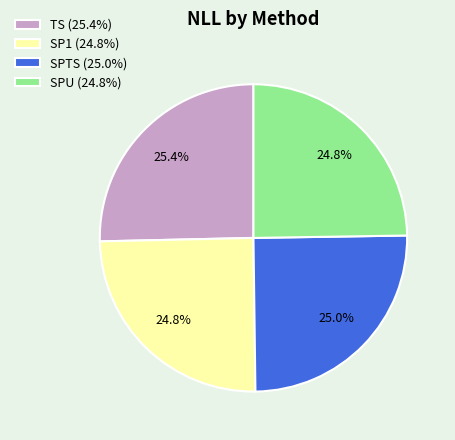

How many slices are in this pie chart?

4